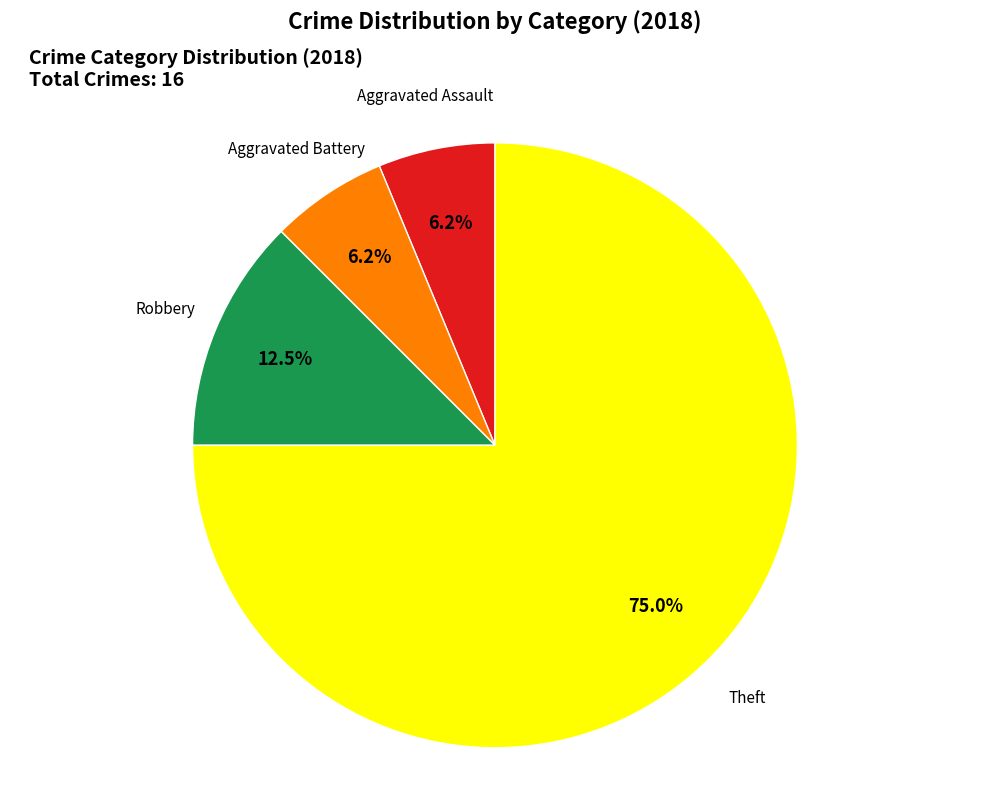

Count the number of slices in the pie.

4